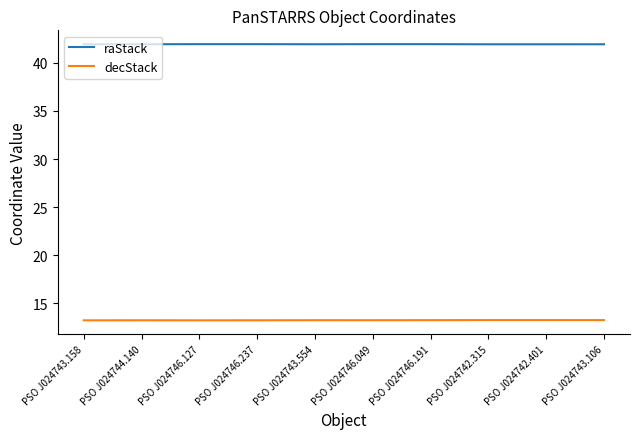

What is the maximum value for decStack?

13.3